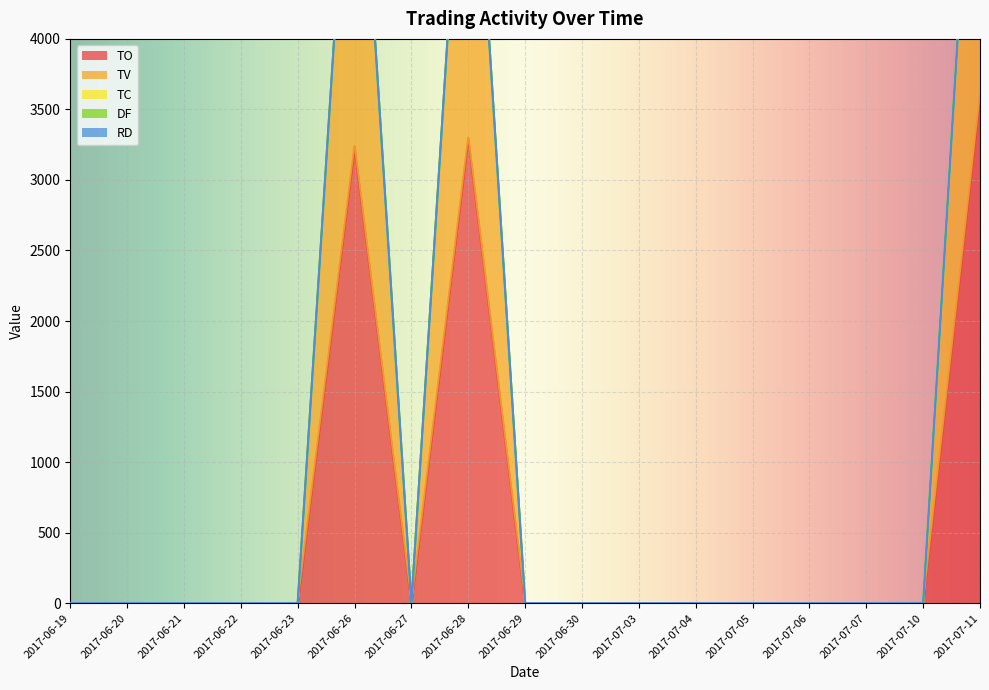

At which category is the sum across all series the highest?

2017-07-11